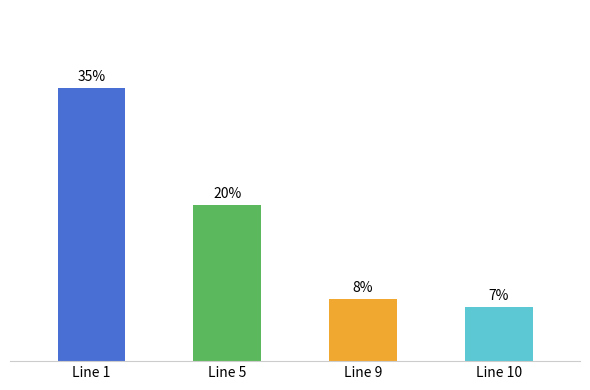

List the labels in order of value, smallest first.

Line 10, Line 9, Line 5, Line 1